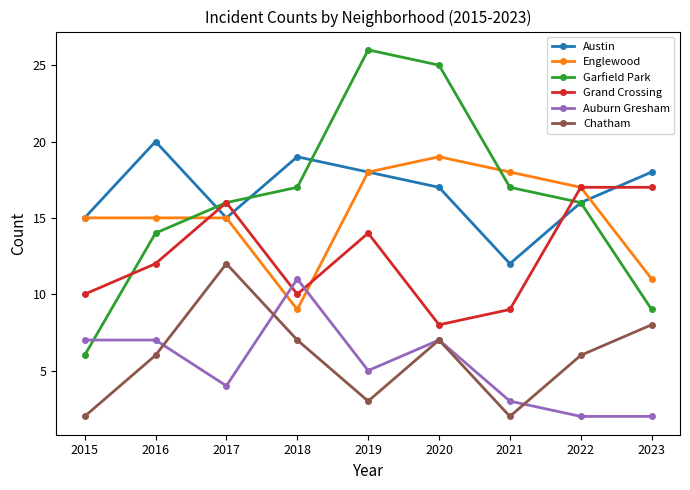

List the series in order of their peak value, lowest first.

Auburn Gresham, Chatham, Grand Crossing, Englewood, Austin, Garfield Park